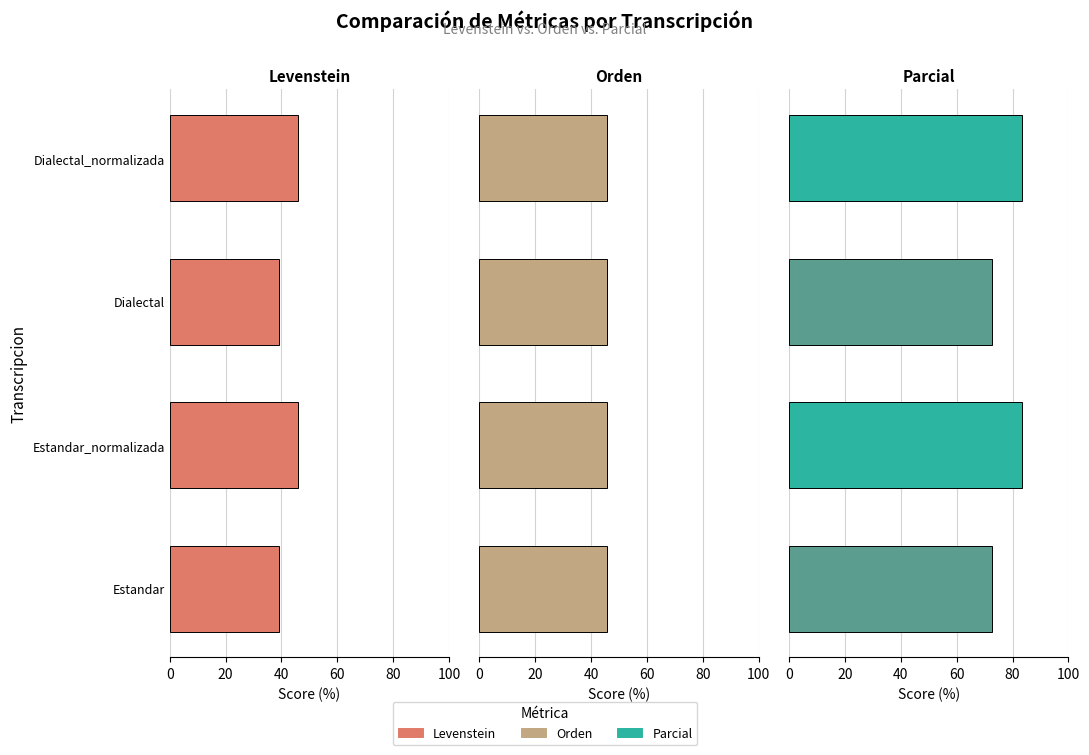

Which series has the largest total across all categories?

Parcial